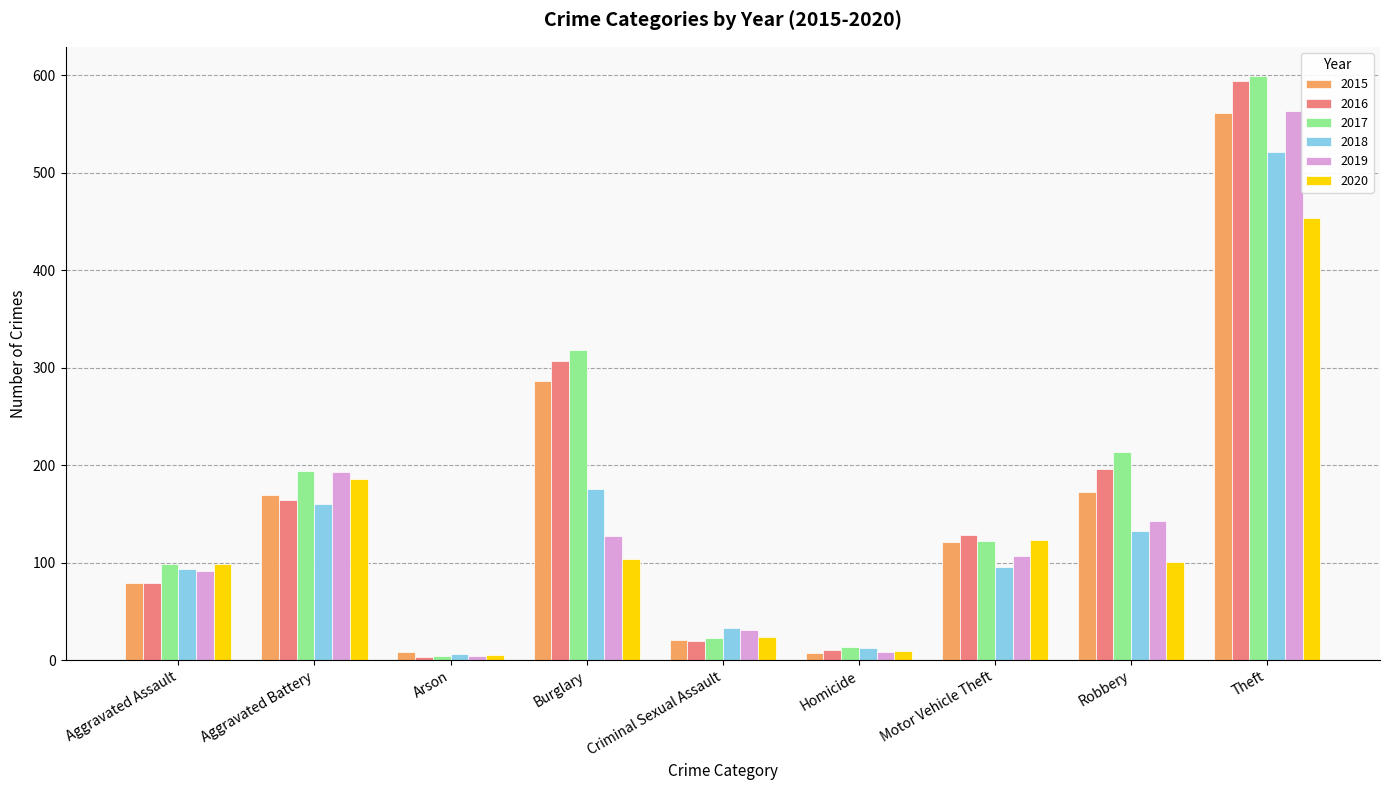

What is the average value of the 2015 series?

158